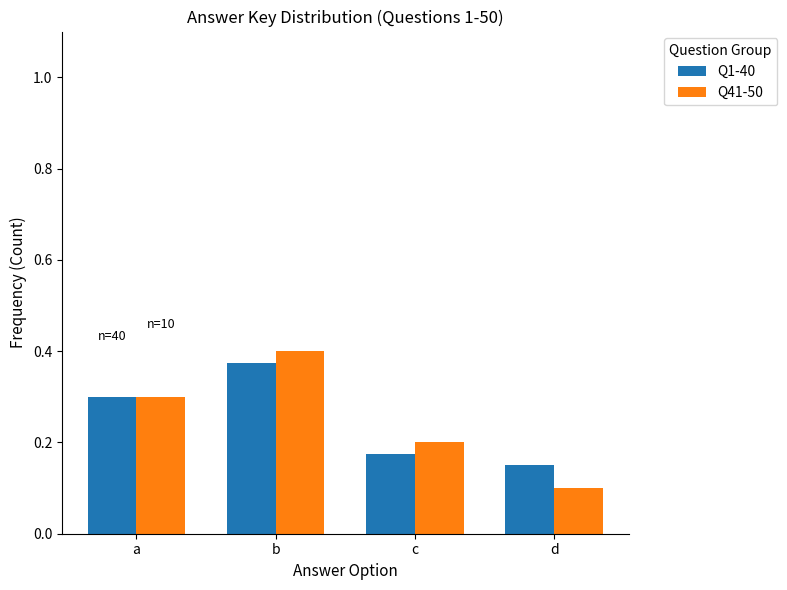

At which label does Q1-40 reach its peak?

b